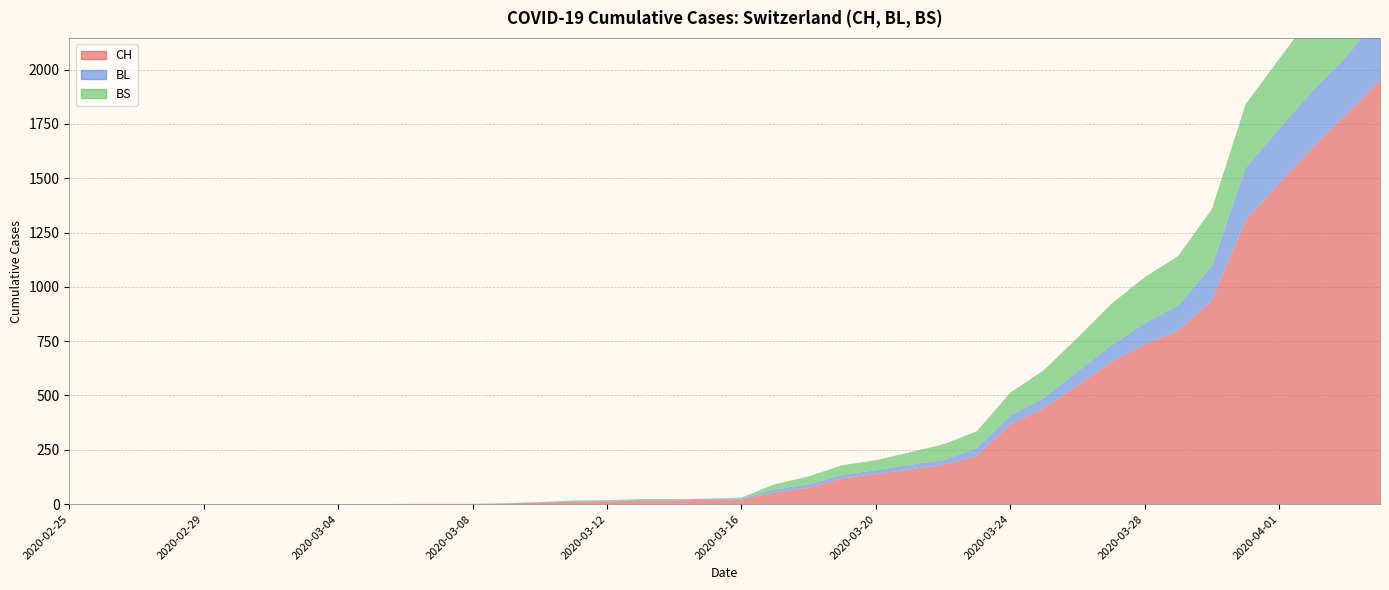

Reading left to right, extract all data points from this chart.

CH: 0	0	0	0	0	0	0	0	0	0	1	1	1	3	7	11	12	17	17	20	21	54	75	119	138	160	181	222	368	443	546	654	734	800	938	1307	1478	1643	1795	1950
BL: 0	0	0	0	0	0	0	0	0	0	0	0	0	1	2	2	2	2	2	5	5	13	16	16	18	21	21	35	40	46	65	76	100	115	158	242	249	262	266	298
BS: 0	0	0	0	0	0	0	0	0	0	0	0	0	0	0	4	4	4	4	0	4	25	36	44	46	57	73	78	105	128	155	191	211	228	263	292	323	350	397	434